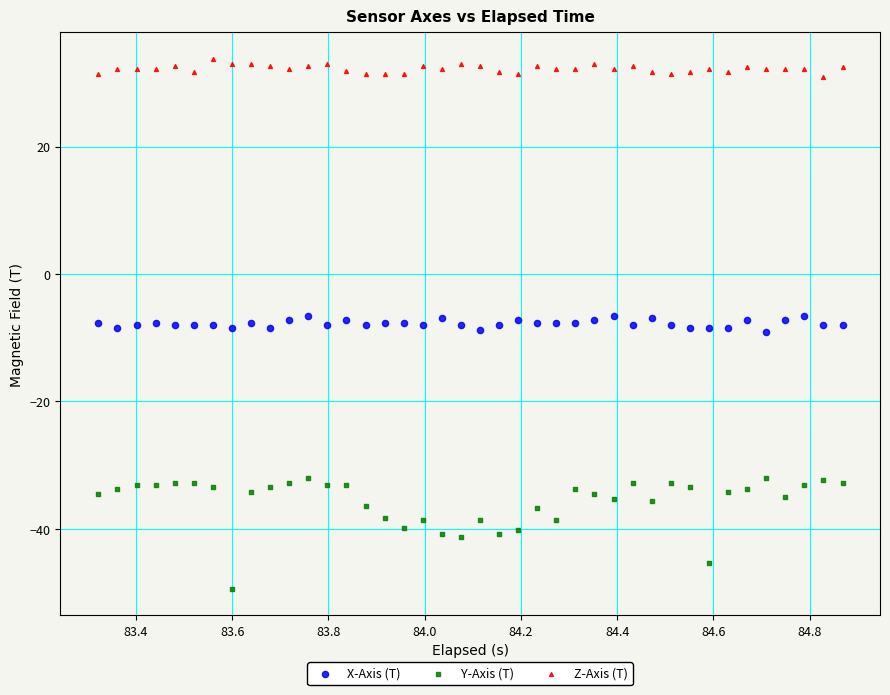

Which series reaches the maximum Y coordinate?

Z-Axis (T)